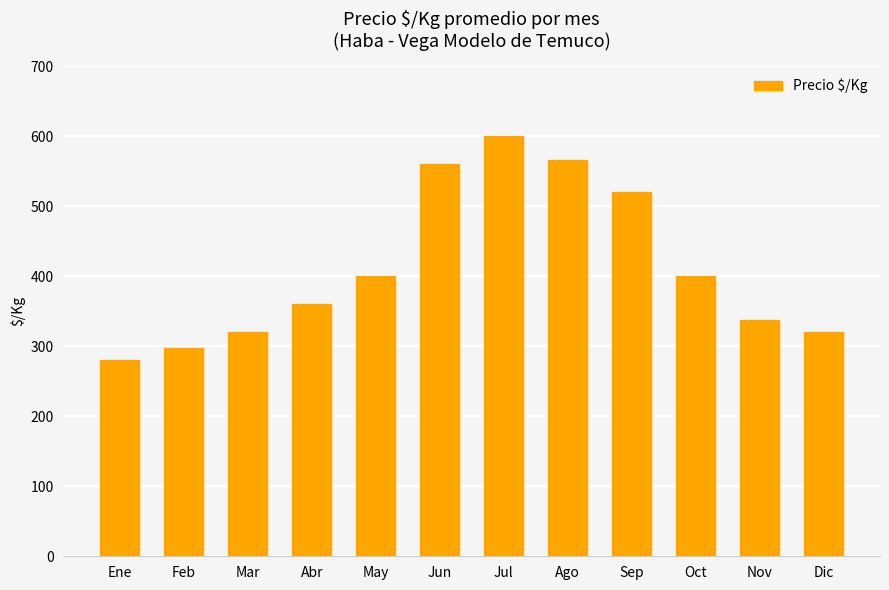

What is the sum of the values at Oct and Jun?

960